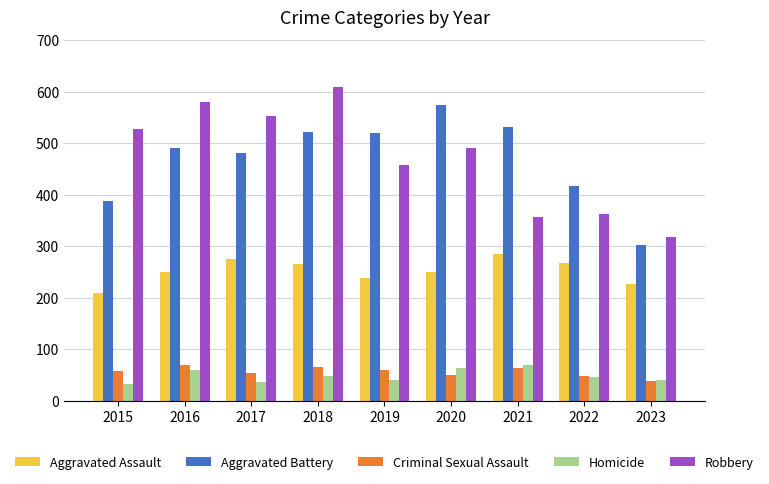

How many groups of bars are there?

9